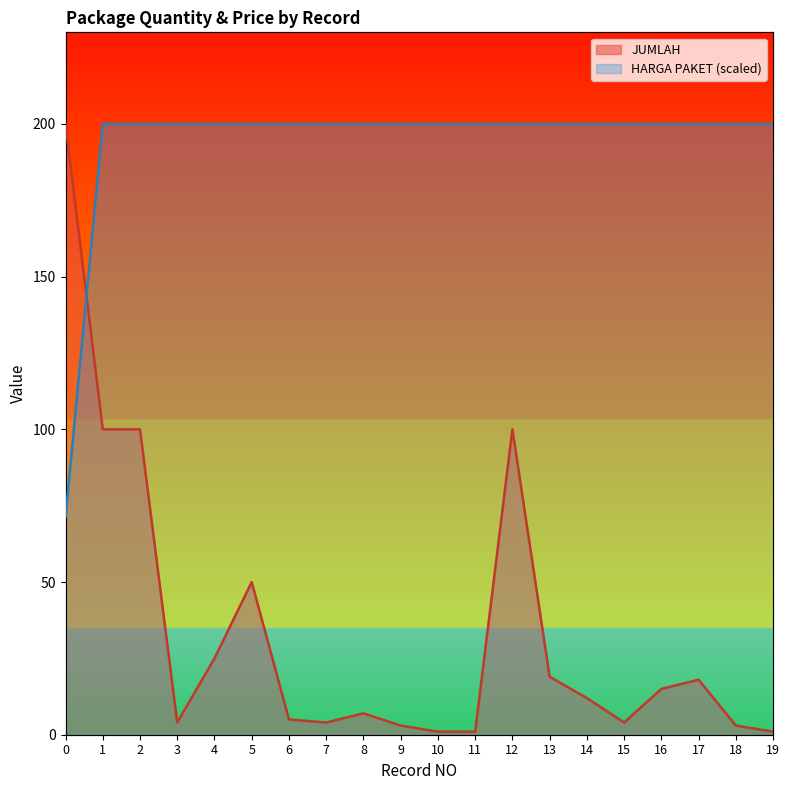

What is the total value across all series at 18?

203.0